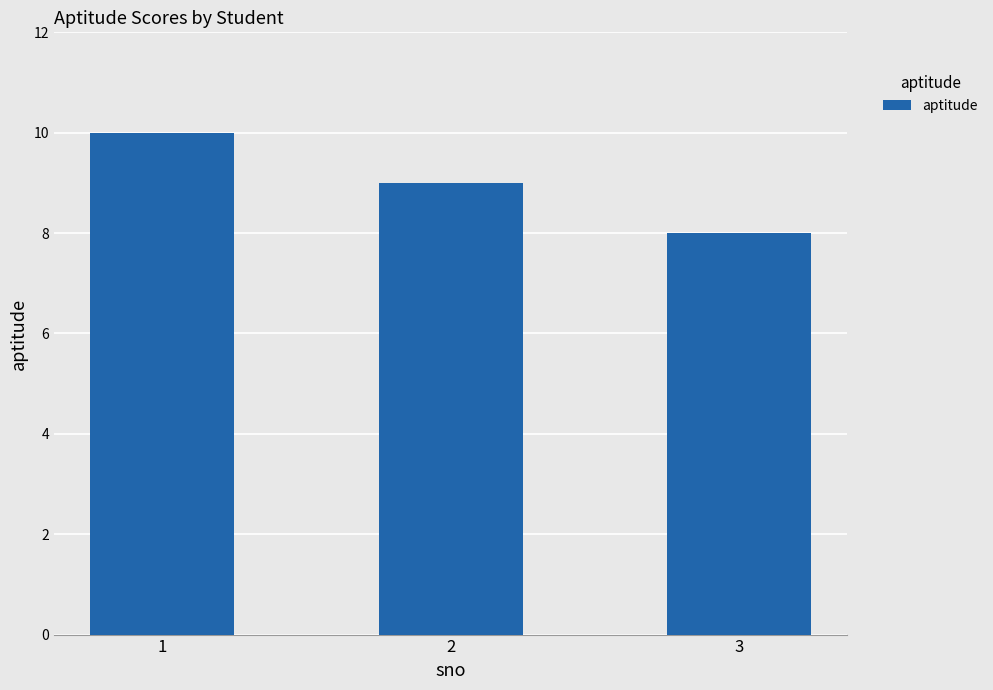

What is the change in value from 1 to 2?

-1